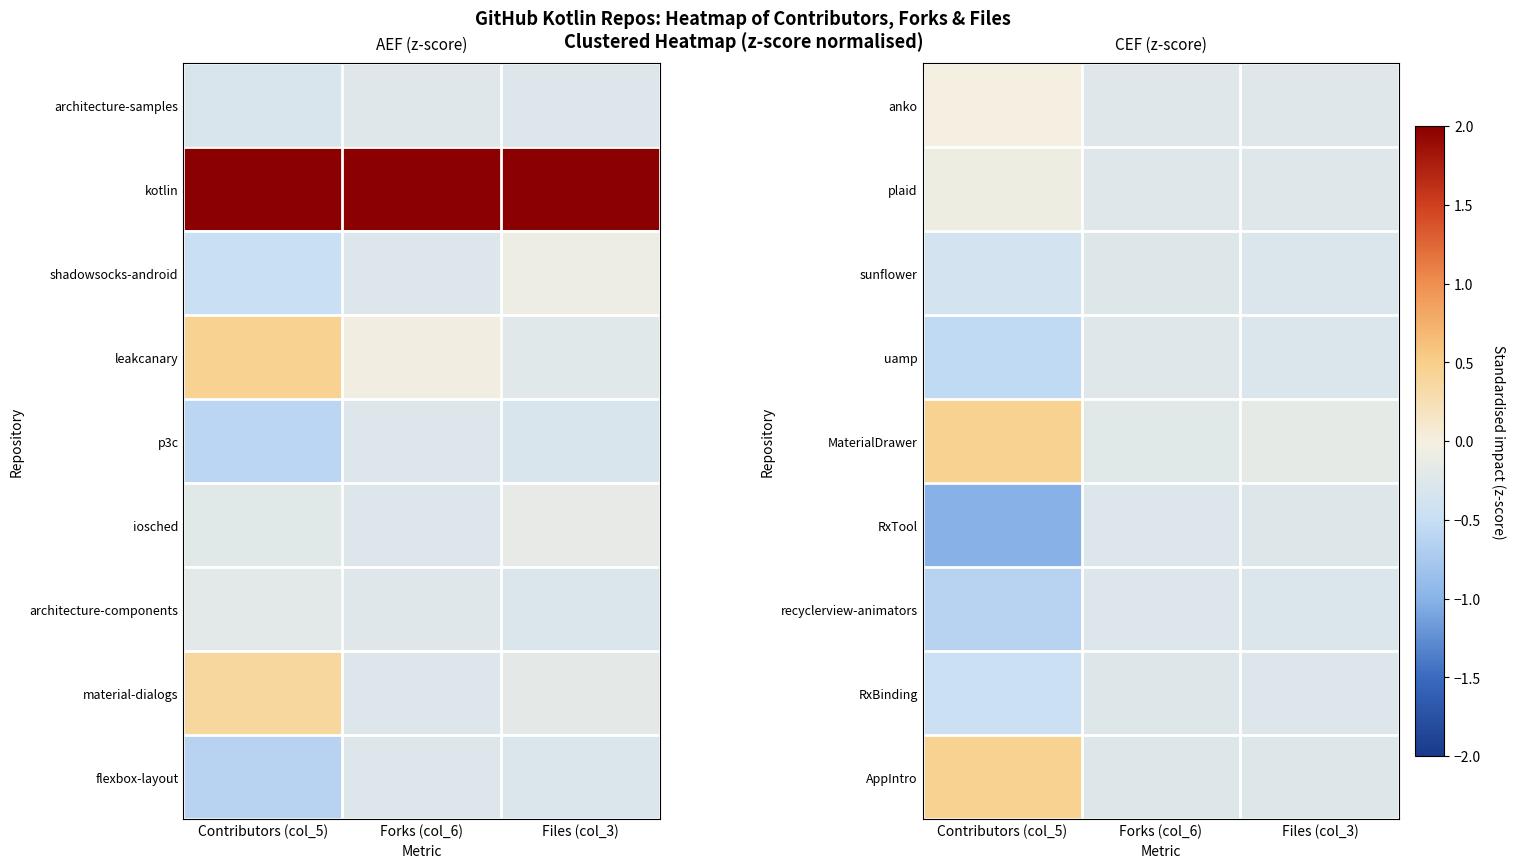

The value of anko at Contributors (col_5) is -0.0. True or false?

True